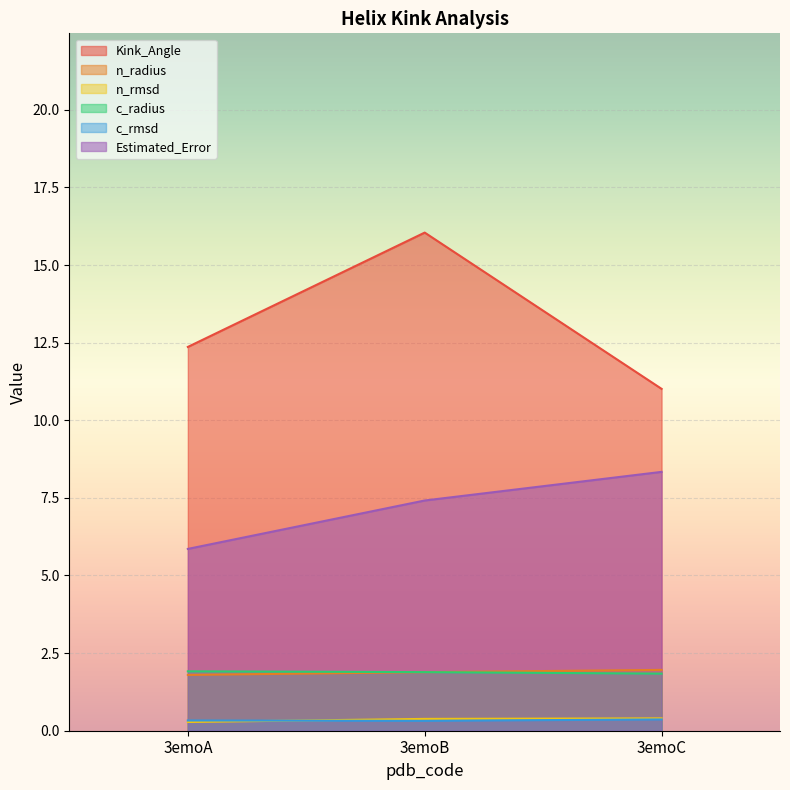

How many lines are shown in the chart?

6